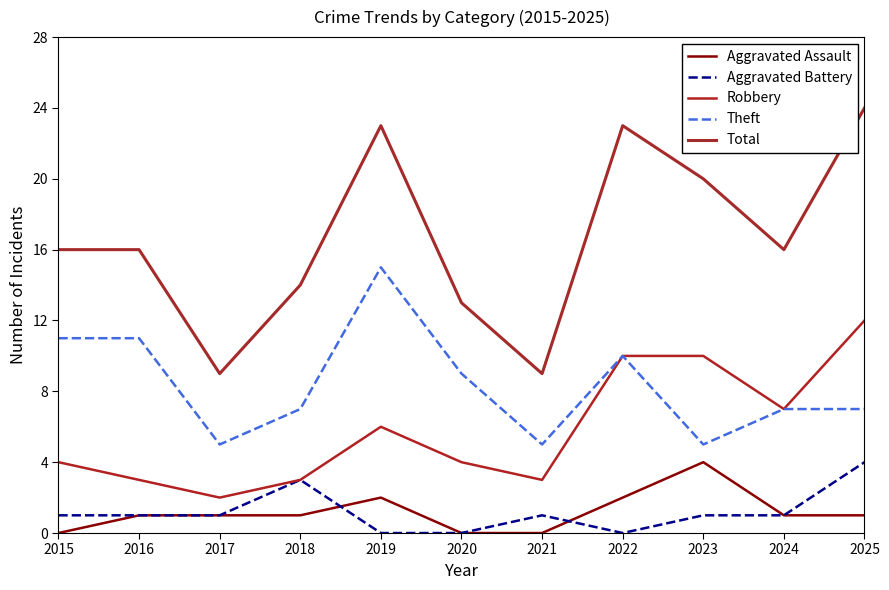

The Aggravated Battery series shows 1 at 2016. True or false?

True